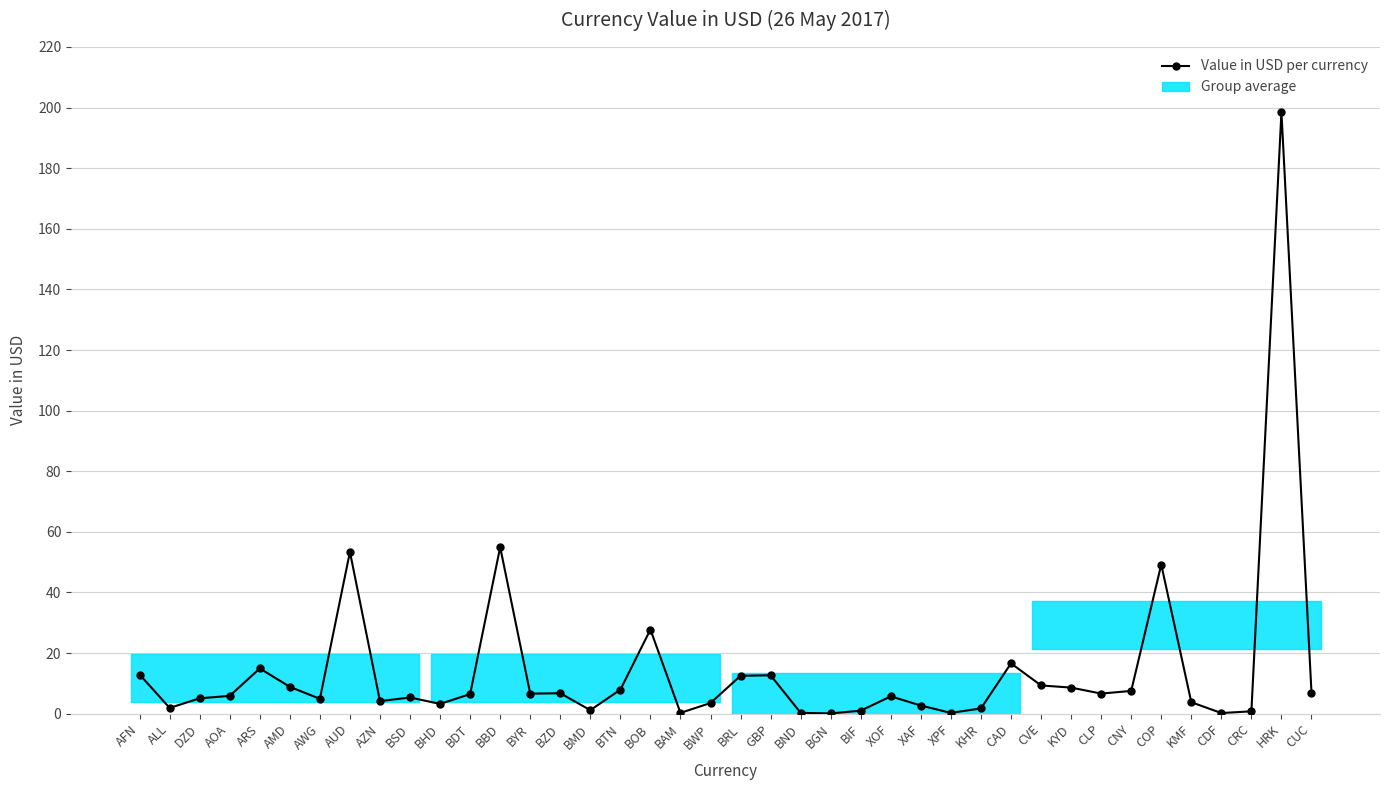

At which category does the data reach its first local peak?

ARS